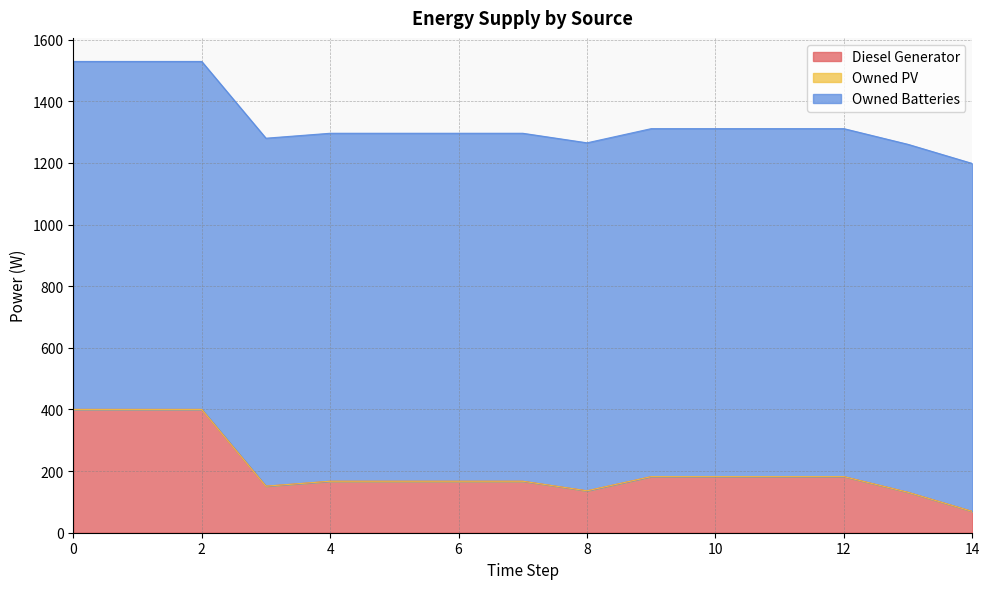

What value does the Diesel Generator series have at 13?

131.0